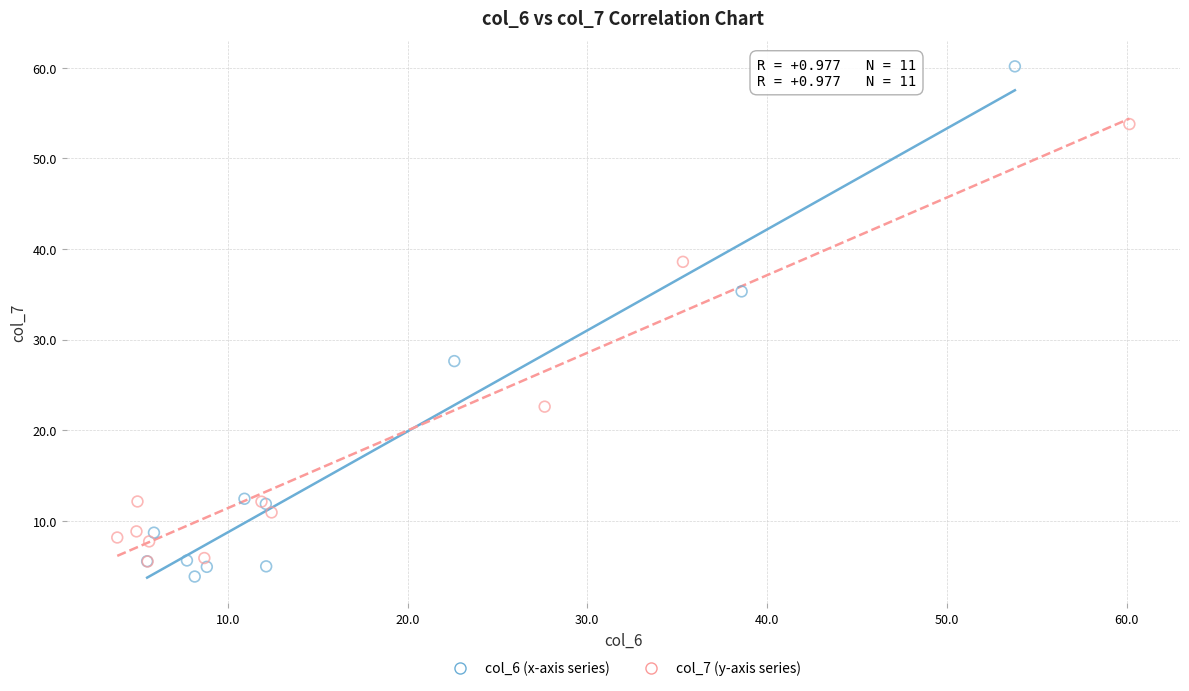

Which series reaches the maximum Y coordinate?

col_6 (x-axis series)